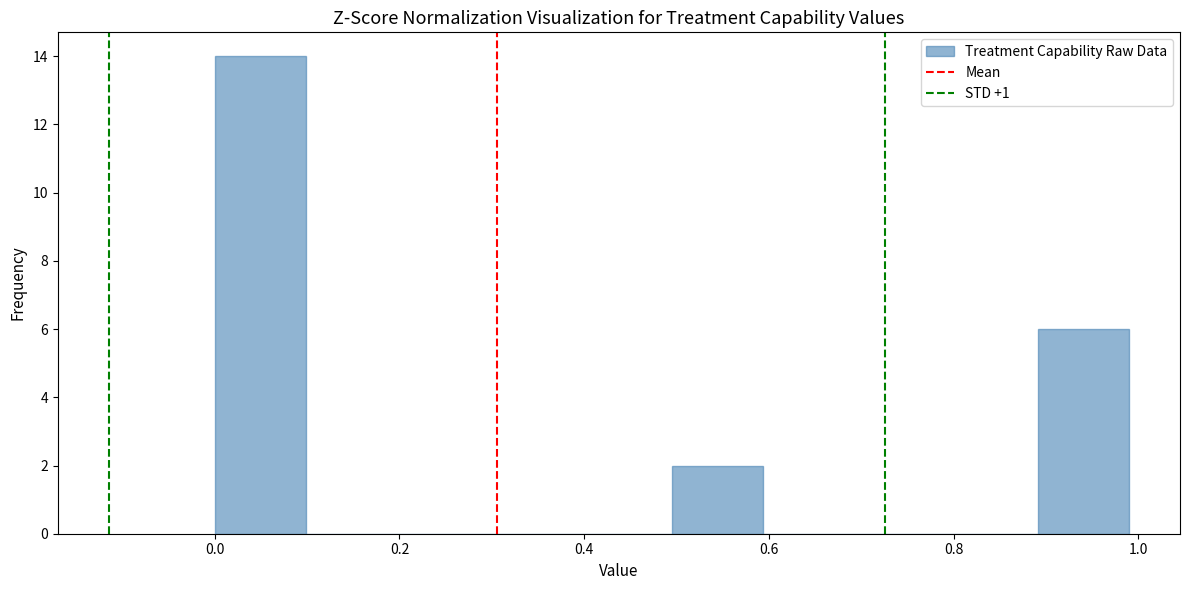

Over which range of the x-axis is the bar tallest?

0.0 to 0.1